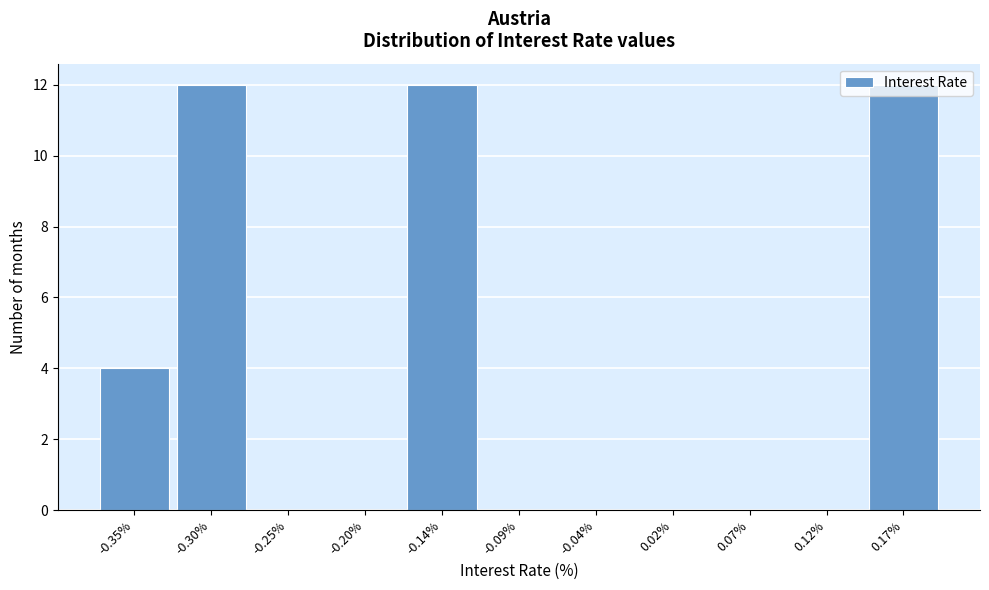

Reading left to right, transcribe this chart: for each bar, give the range it covers on the x-axis and its height. Neither the bar edges nor the heights are printed on the chart, so give them approximately, as read against the axes.

-0.38 to -0.33: 4
-0.33 to -0.27: 12
-0.27 to -0.22: 0
-0.22 to -0.17: 0
-0.17 to -0.12: 12
-0.12 to -0.06: 0
-0.06 to -0.01: 0
-0.01 to 0.04: 0
0.04 to 0.09: 0
0.09 to 0.15: 0
0.15 to 0.20: 12